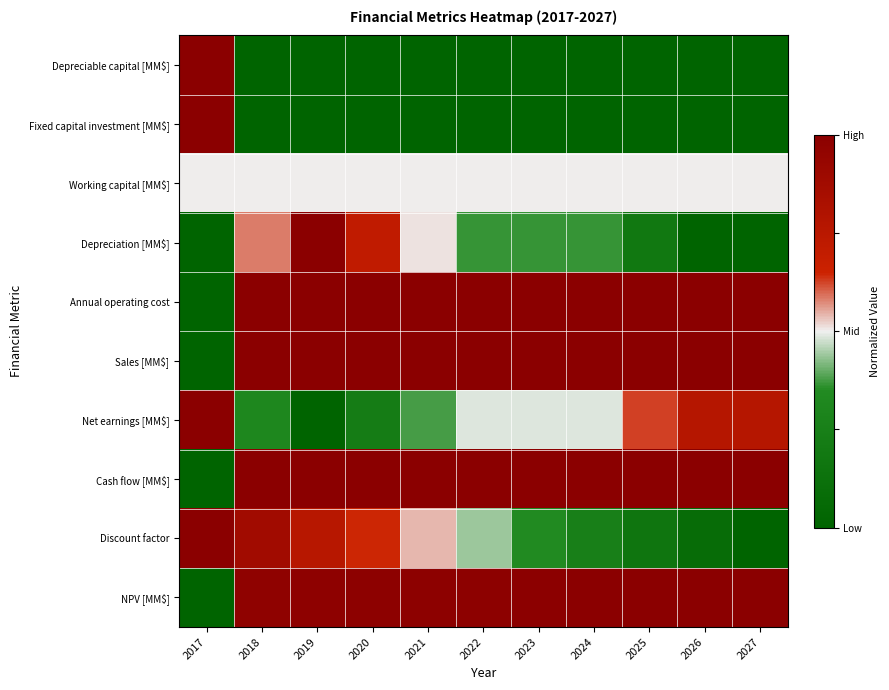

Rank the series at 2017 from lowest to highest value.

Depreciation [MM$], Annual operating cost, Sales [MM$], Cash flow [MM$], NPV [MM$], Working capital [MM$], Depreciable capital [MM$], Fixed capital investment [MM$], Net earnings [MM$], Discount factor